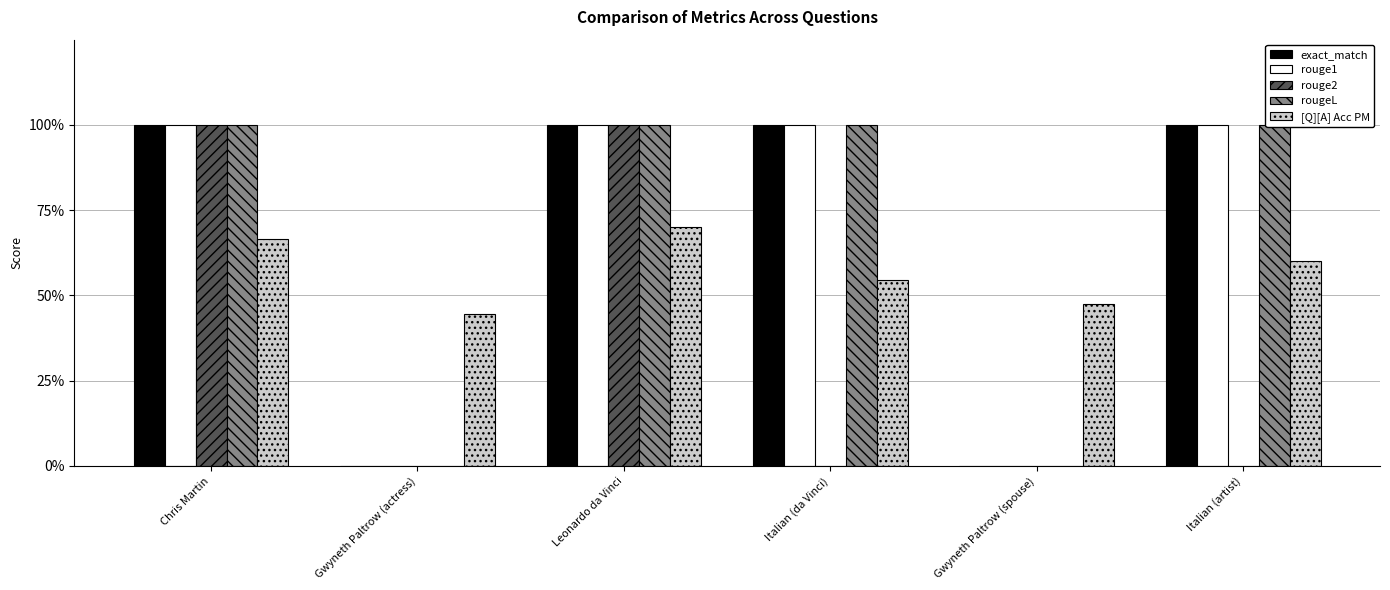

What is the label of the 3rd bar from the right?

Italian (da Vinci)